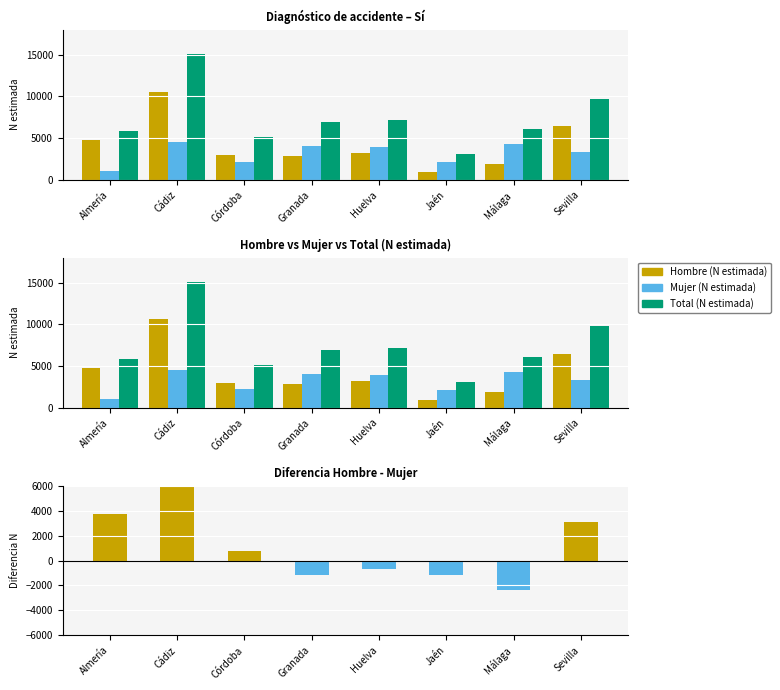

What is the difference between the maximum and minimum values in the Diferencia Hombre - Mujer series?

8400